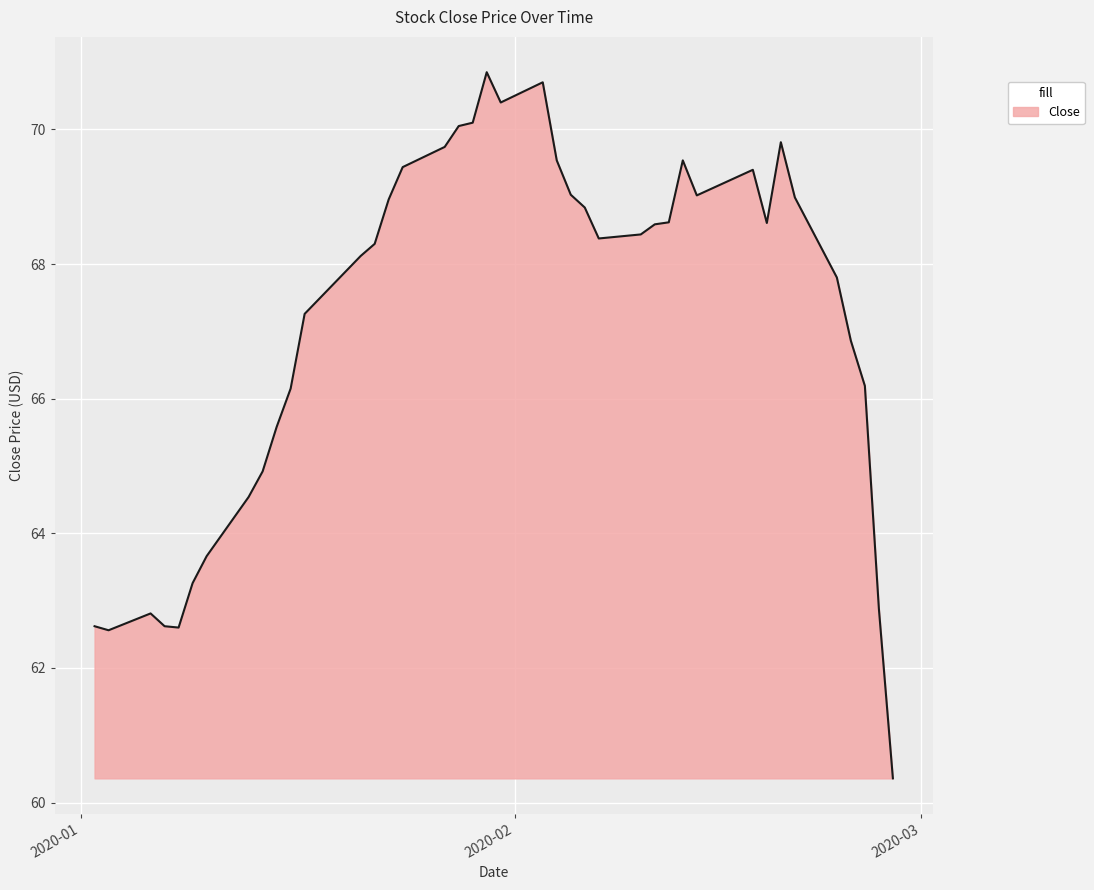

What is the greatest value displayed?

70.8